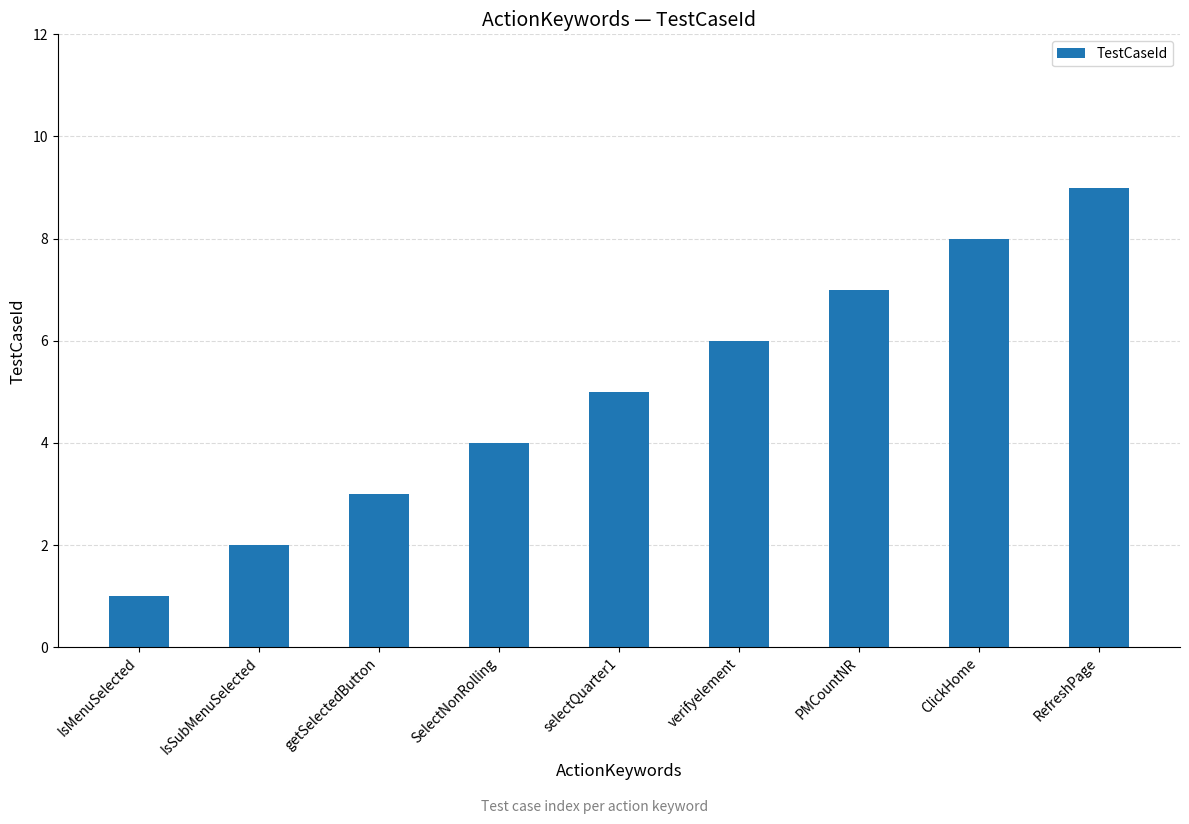

The chart shows a value of 5 at selectQuarter1. True or false?

True